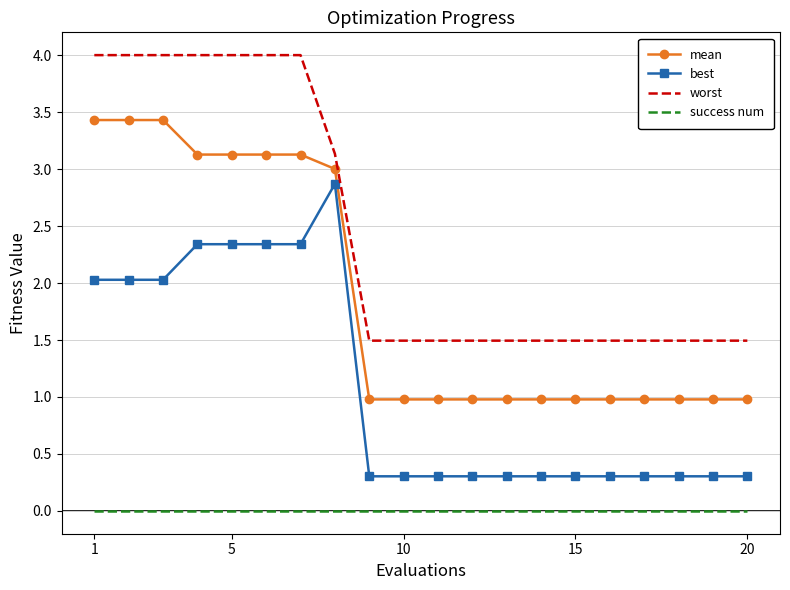

List the series in order of their peak value, lowest first.

success num, best, mean, worst